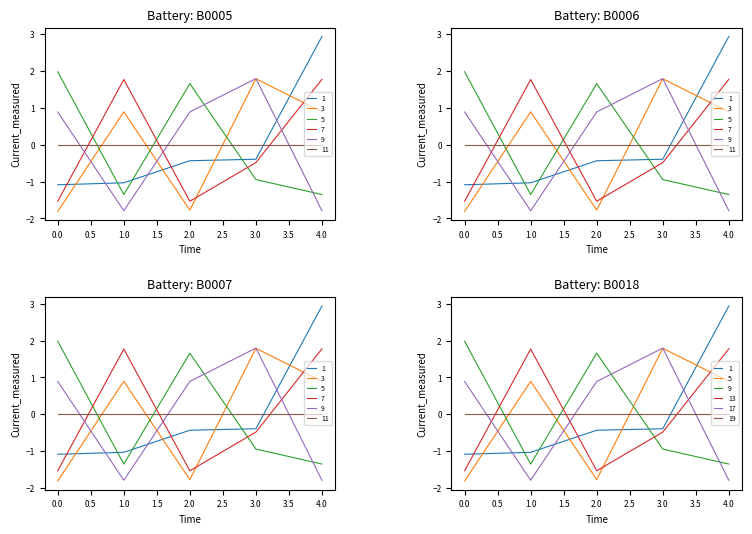

Reading right to left, extract all data points from this chart.

Id: 2.9	-0.4	-0.4	-1.0	-1.1
Taxonsorteringsordning: 0.9	1.8	-1.8	0.9	-1.8
TaxonId: -1.4	-0.9	1.7	-1.4	2.0
Ost: 1.8	-0.5	-1.5	1.8	-1.5
Nord: -1.8	1.8	0.9	-1.8	0.9